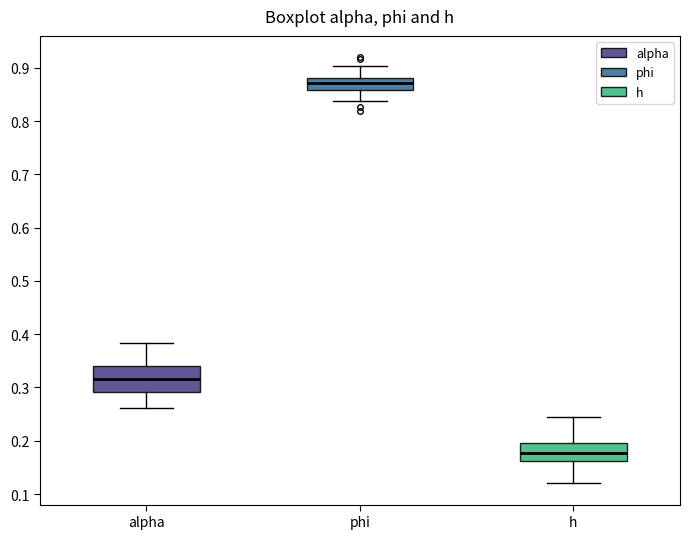

Which box is the tallest, from its lower edge to its upper edge?

alpha